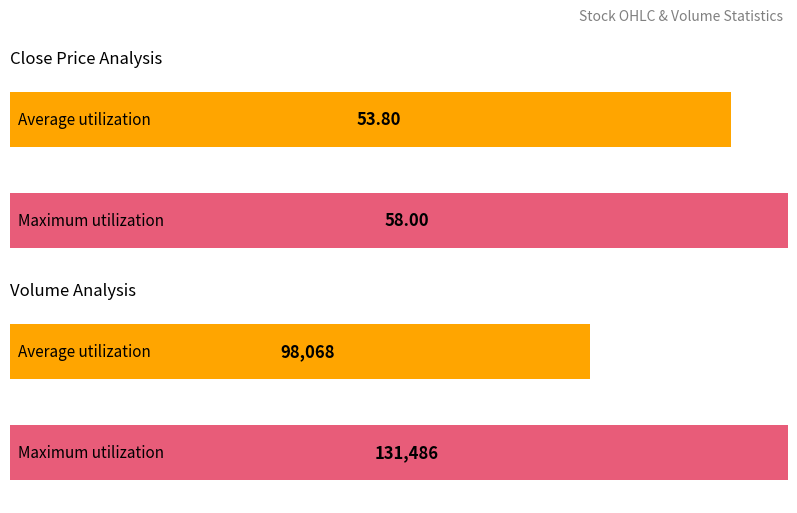

Which series has the widest spread of values?

Volume